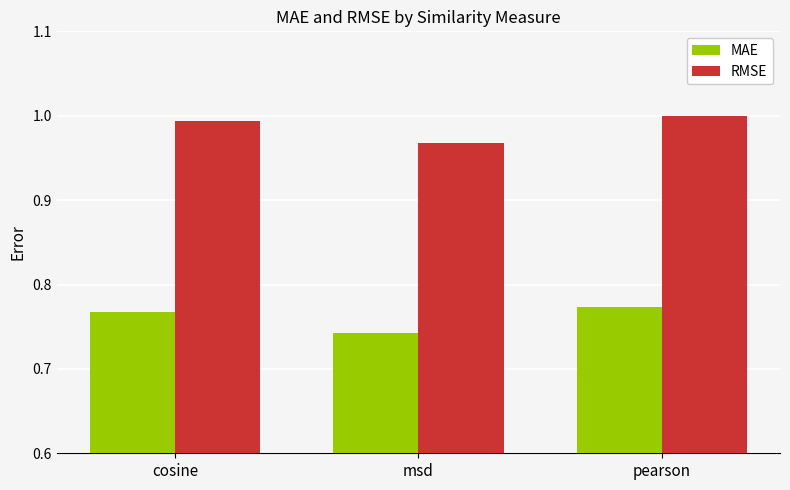

Which series has the largest range (max minus min)?

RMSE